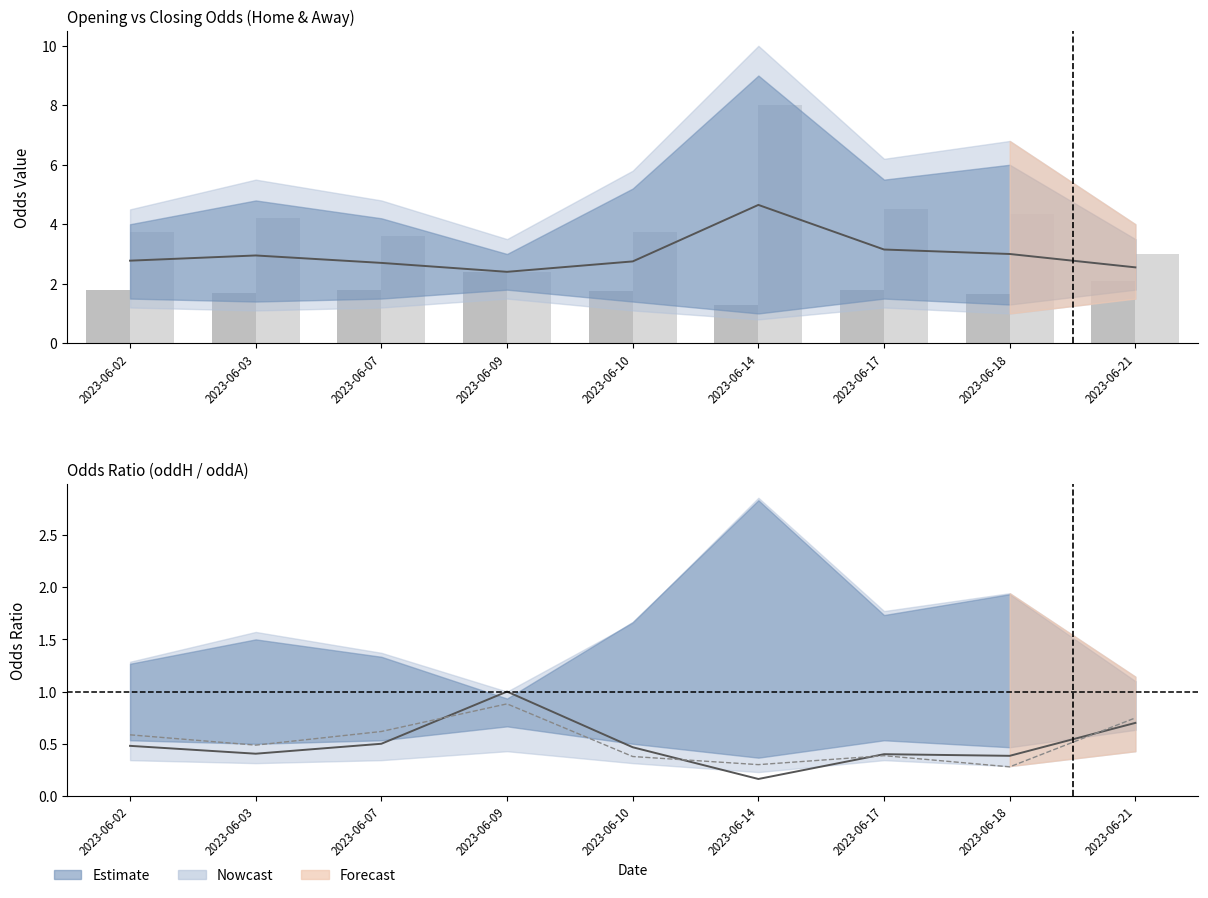

Rank the series by their maximum value, from lowest to highest.

Ratio close, Ratio open, oddH_op, oddA_op